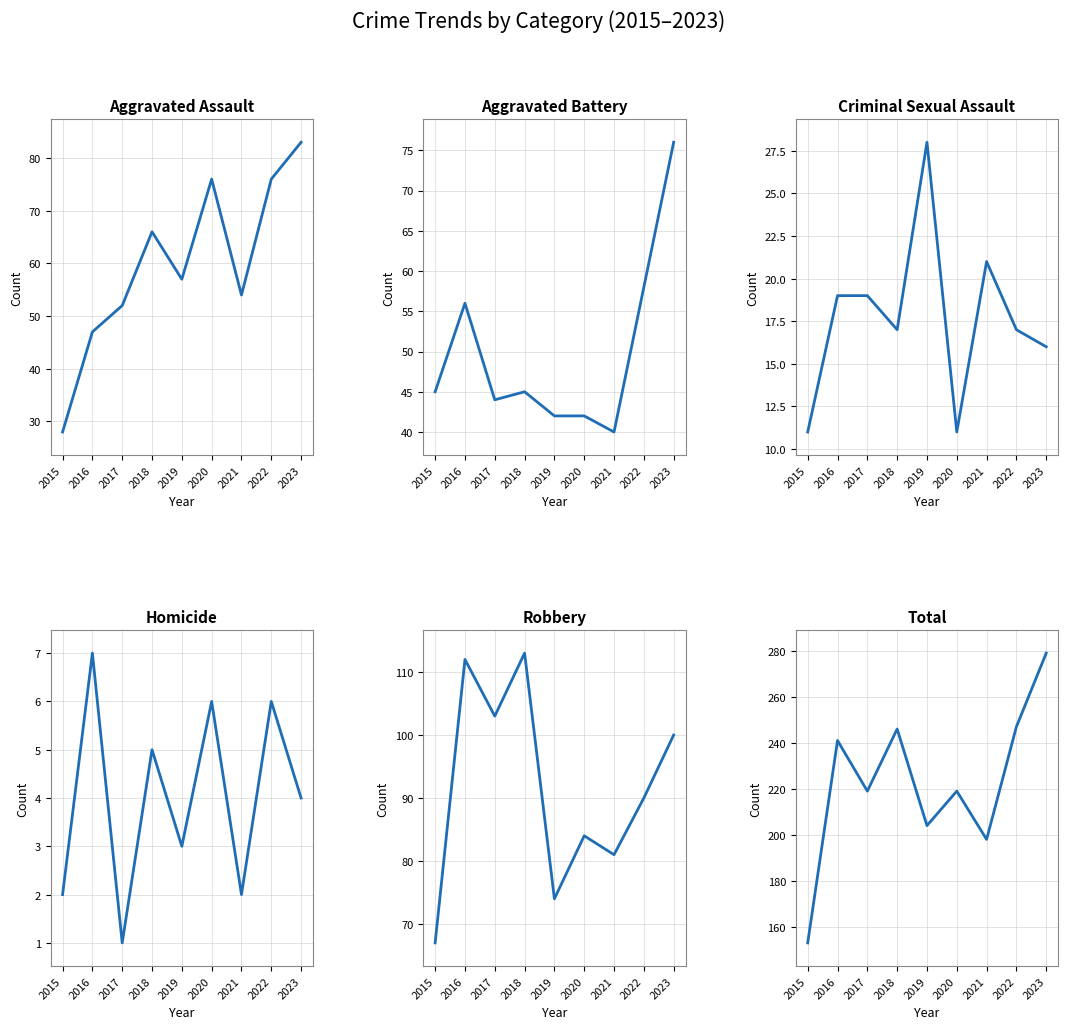

Which label corresponds to the smallest value in the chart?

2017